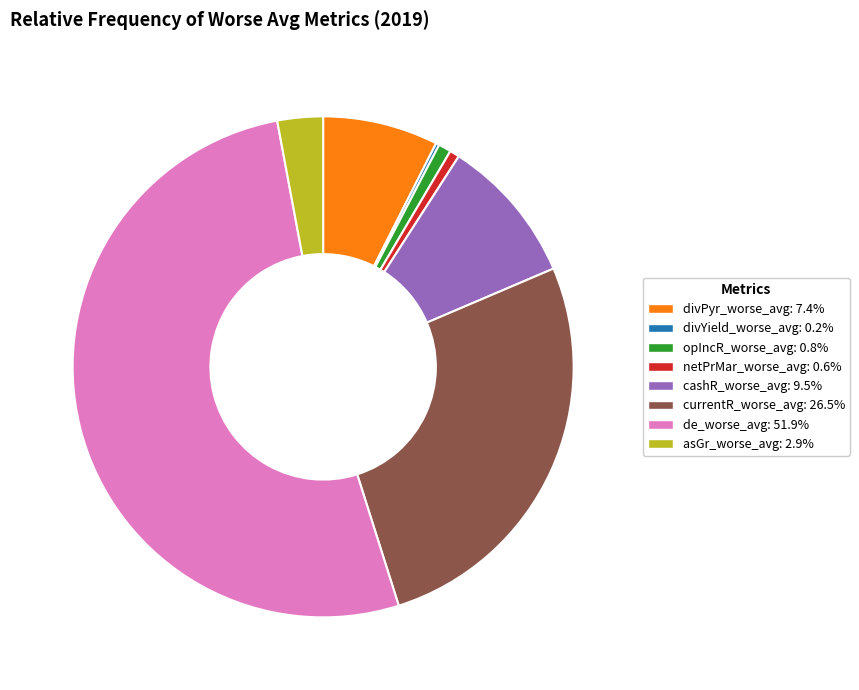

True or false: netPrMar_worse_avg accounts for 1% of the total.

True